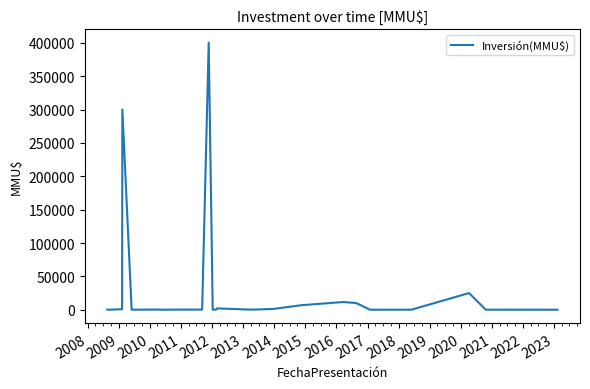

What is the difference between the maximum and minimum values?

400500